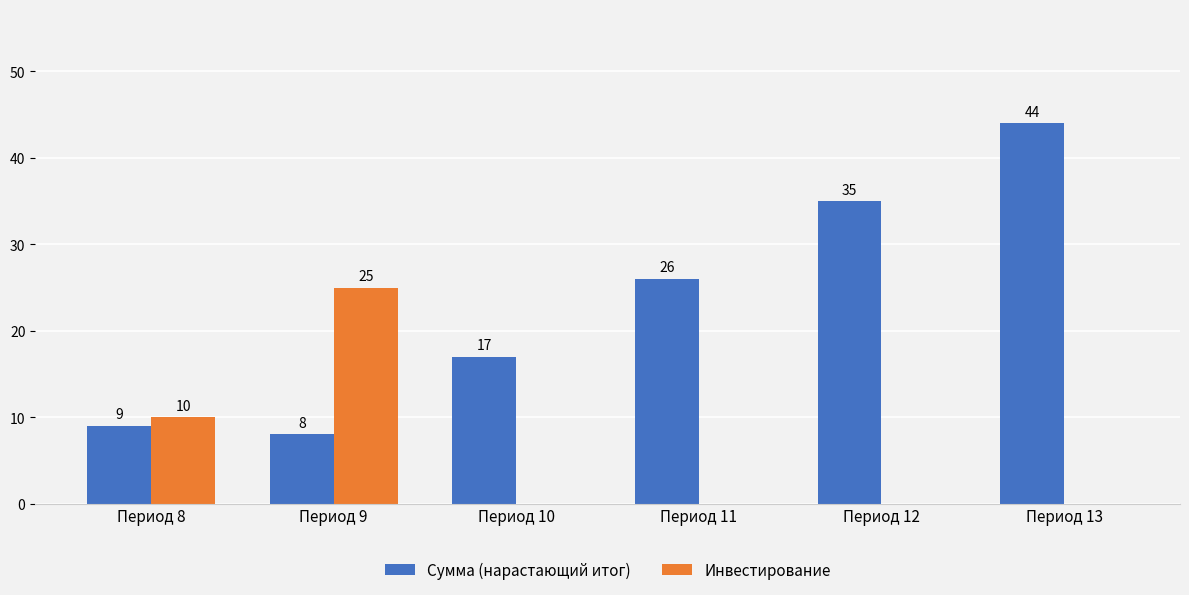

What is the average value of the Сумма (нарастающий итог) series?

23